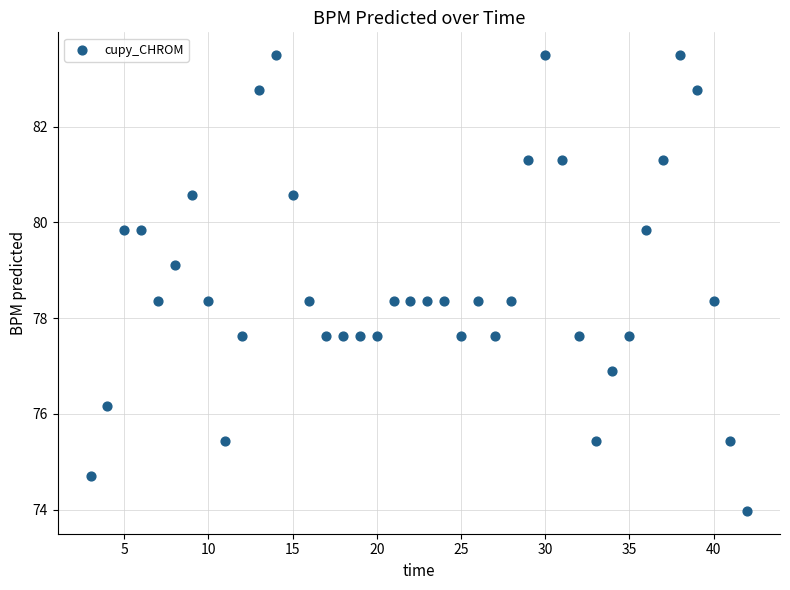

What is the range of Y values (max minus min)?

9.5